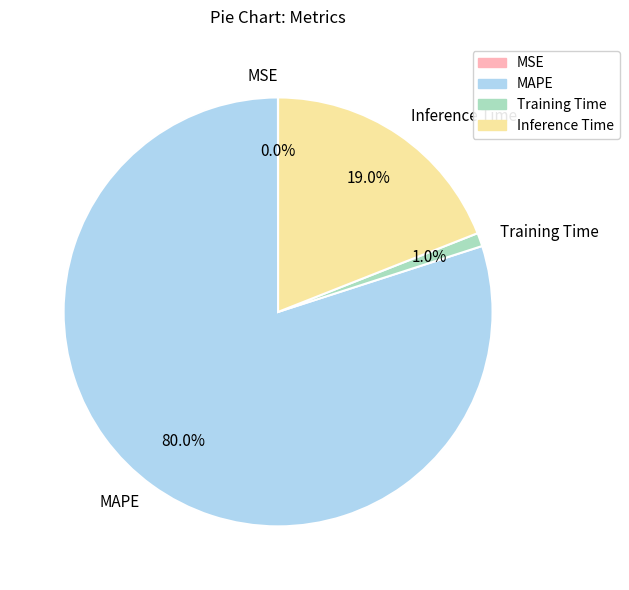

What percentage is the MAPE slice, to the nearest percent?

80%